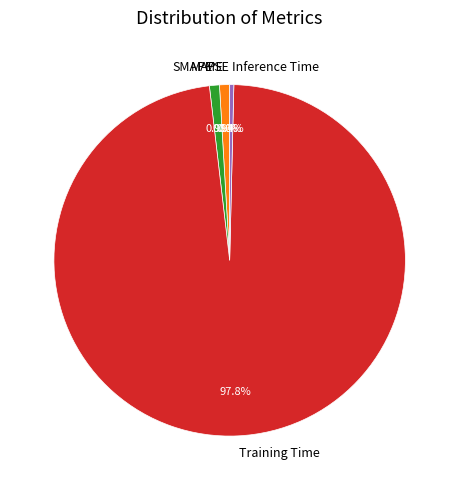

Which category has the biggest portion of the pie?

Training Time